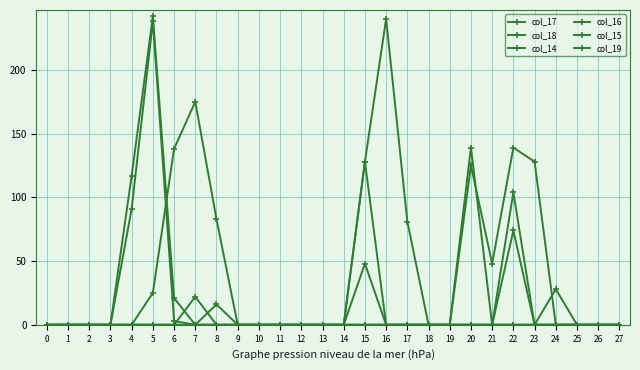

Reading left to right, list all the values displayed in this chart.

col_17: 0=0	1=0	2=0	3=0	4=0	5=0	6=0	7=22	8=0	9=0	10=0	11=0	12=0	13=0	14=0	15=0	16=0	17=0	18=0	19=0	20=0	21=0	22=0	23=0	24=28	25=0	26=0	27=0
col_18: 0=0	1=0	2=0	3=0	4=0	5=0	6=0	7=0	8=0	9=0	10=0	11=0	12=0	13=0	14=0	15=0	16=0	17=0	18=0	19=0	20=139	21=0	22=0	23=0	24=0	25=0	26=0	27=0
col_14: 0=0	1=0	2=0	3=0	4=117	5=242	6=21	7=0	8=0	9=0	10=0	11=0	12=0	13=0	14=0	15=48	16=0	17=0	18=0	19=0	20=0	21=0	22=74	23=0	24=0	25=0	26=0	27=0
col_16: 0=0	1=0	2=0	3=0	4=0	5=0	6=0	7=0	8=16	9=0	10=0	11=0	12=0	13=0	14=0	15=0	16=0	17=0	18=0	19=0	20=0	21=0	22=0	23=0	24=0	25=0	26=0	27=0
col_15: 0=0	1=0	2=0	3=0	4=91	5=238	6=3	7=0	8=0	9=0	10=0	11=0	12=0	13=0	14=0	15=128	16=0	17=0	18=0	19=0	20=0	21=0	22=104	23=0	24=0	25=0	26=0	27=0
col_19: 0=0	1=0	2=0	3=0	4=0	5=25	6=138	7=175	8=83	9=0	10=0	11=0	12=0	13=0	14=0	15=128	16=240	17=81	18=0	19=0	20=125	21=48	22=139	23=128	24=0	25=0	26=0	27=0